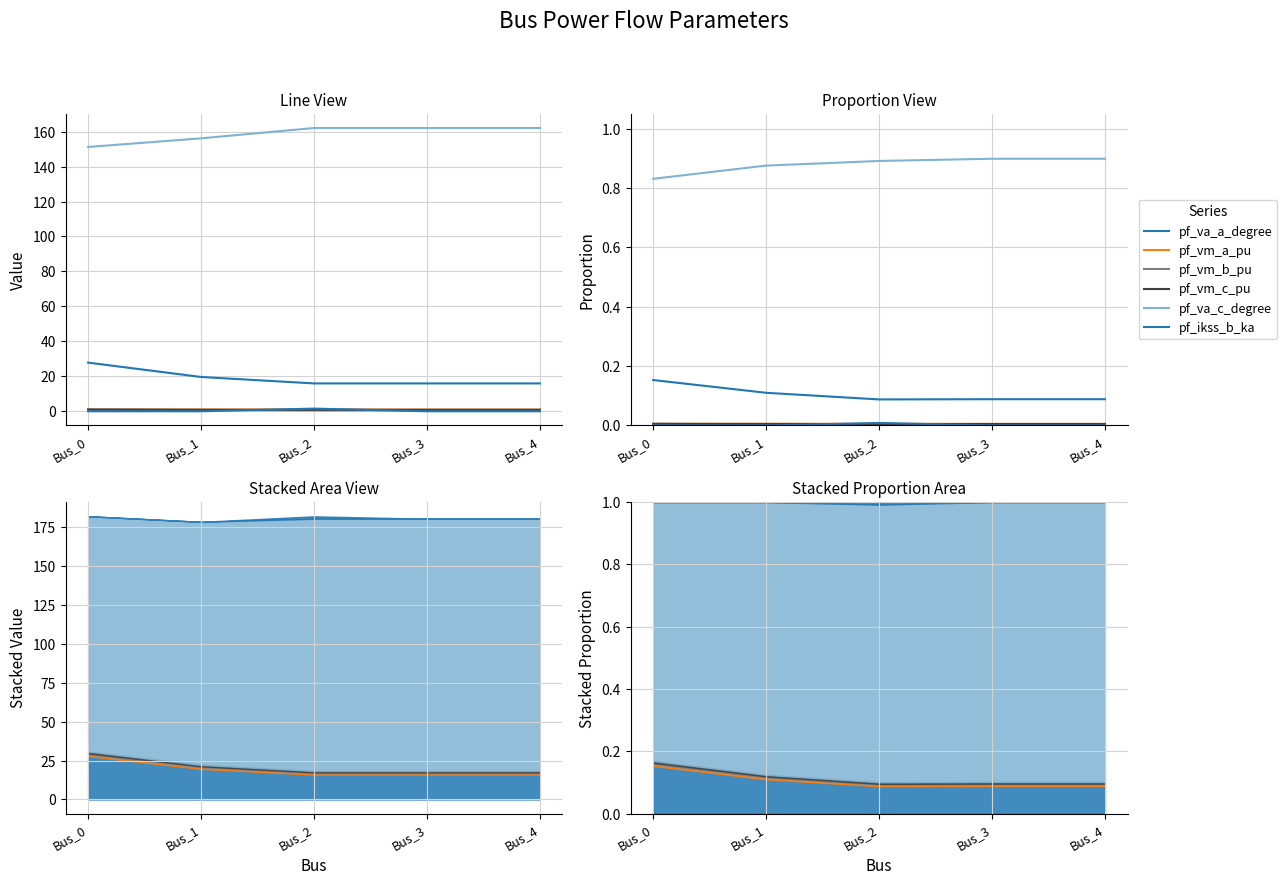

Which series has the widest spread of values?

pf_va_c_degree